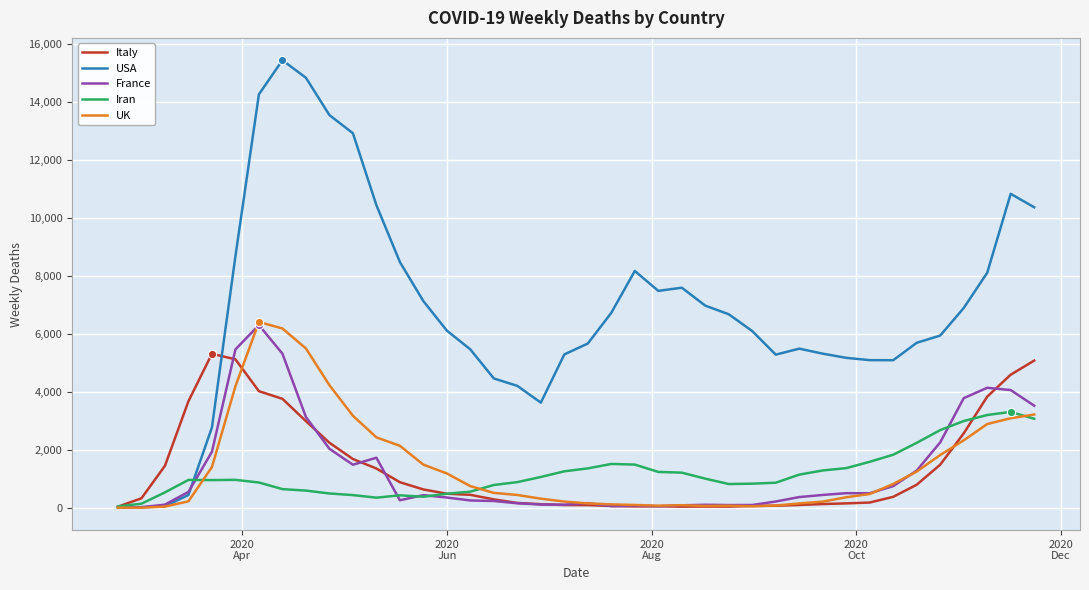

What is the maximum value shown in the chart?

15450